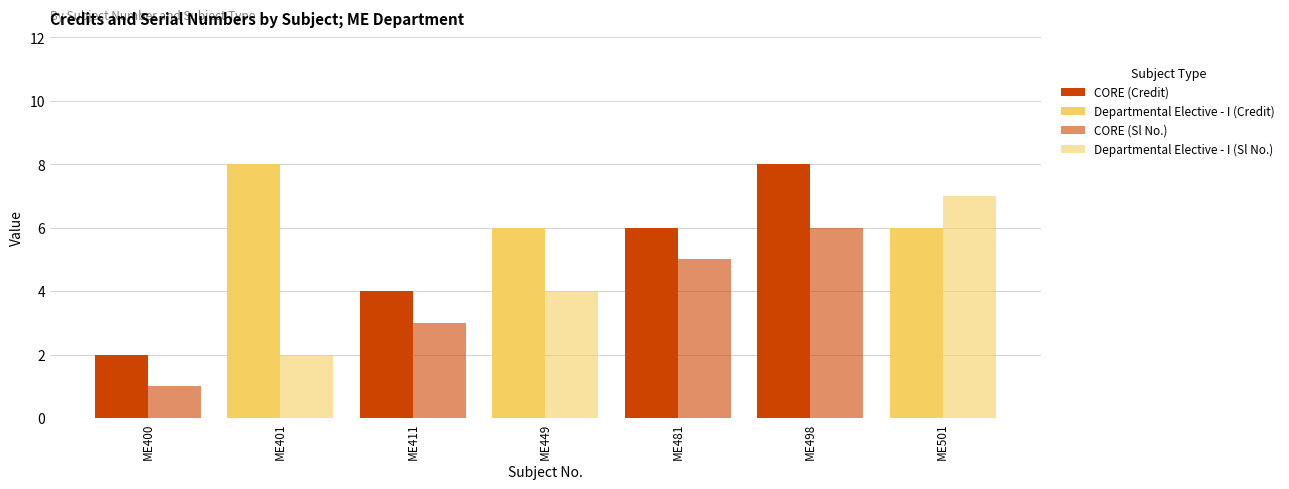

Read the CORE (Sl No.) value at ME498.

6